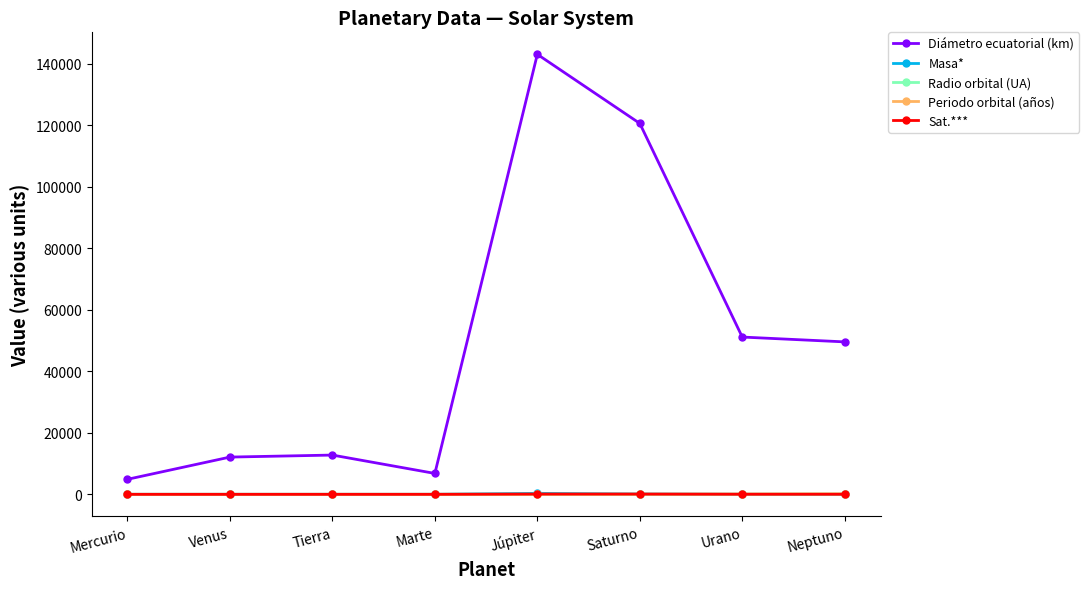

What is the sum of the Radio orbital (UA) values at Saturno and Venus?

10.3